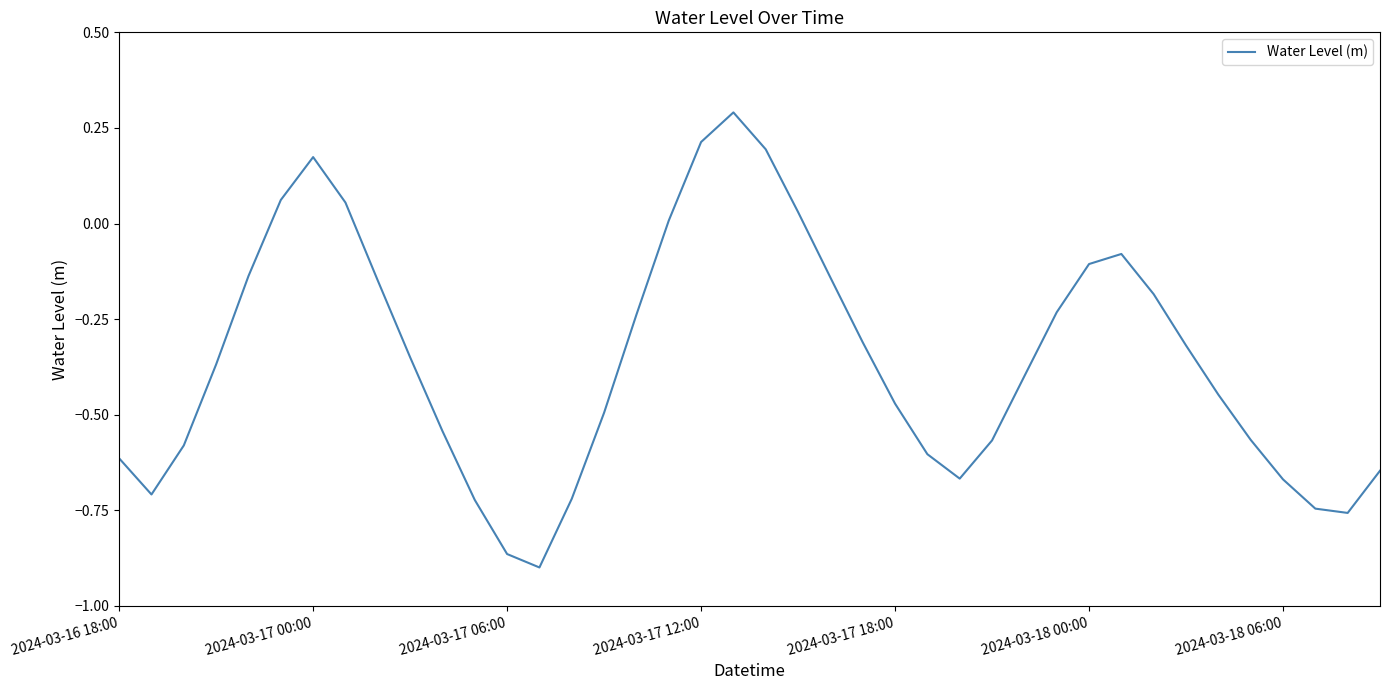

What is the difference between the maximum and minimum values?

1.2